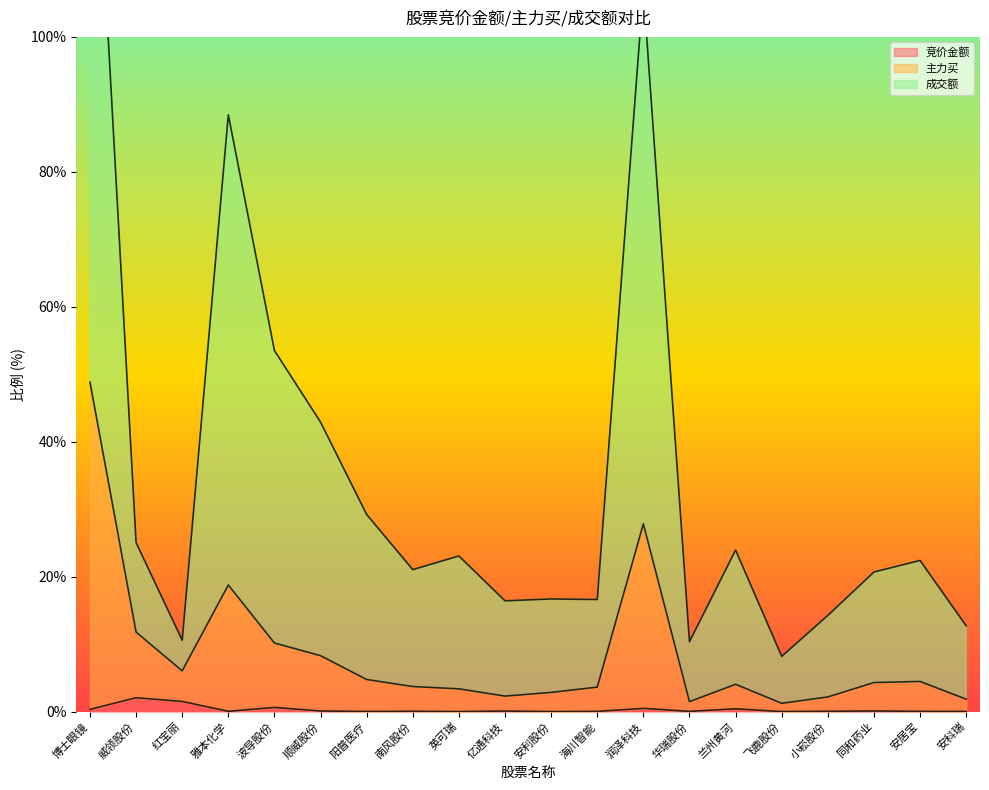

What is the maximum value for 竞价金额?

2.1